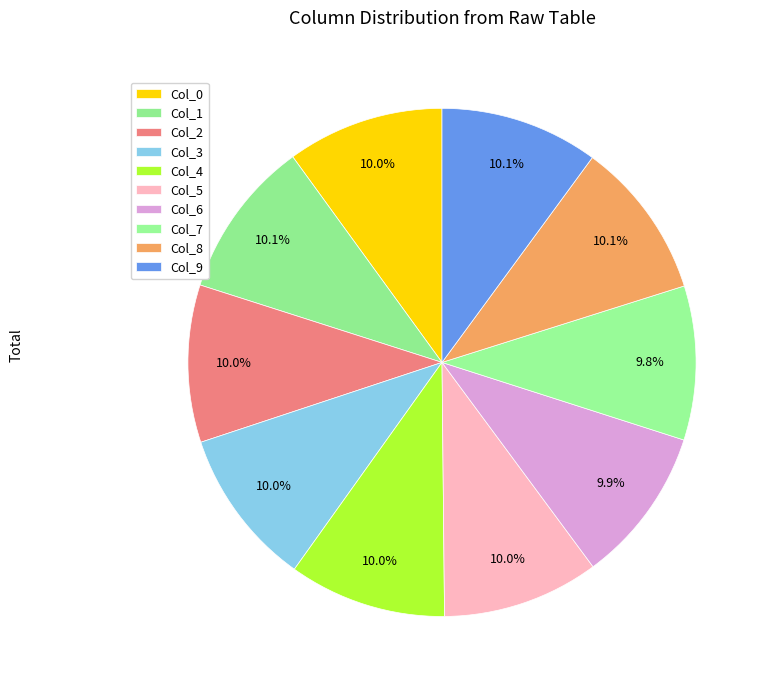

How many slices are in this pie chart?

10